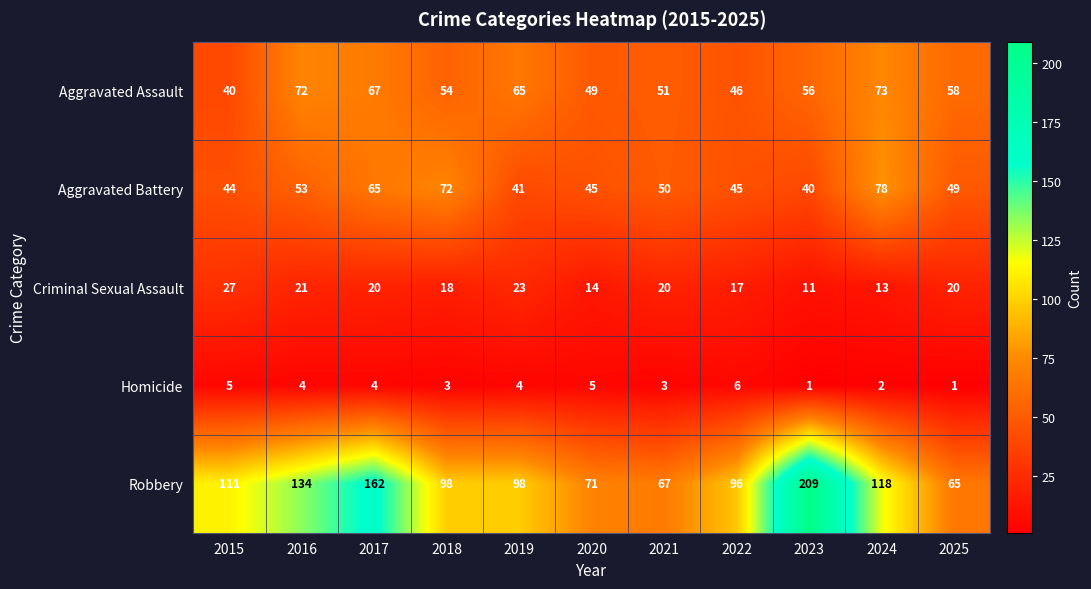

At which category is the sum across all series the highest?

2017